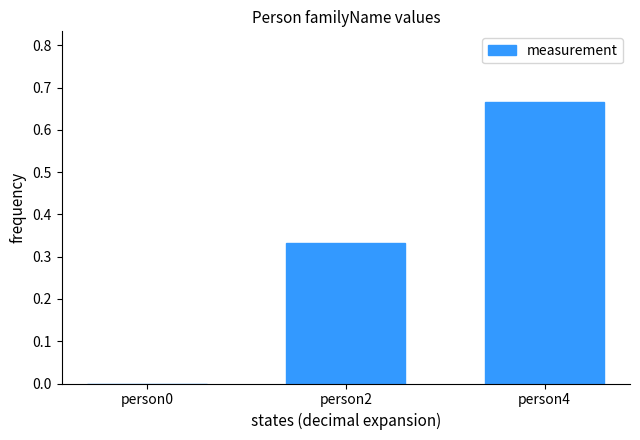

Where is the data nearest to the value 0?

person0